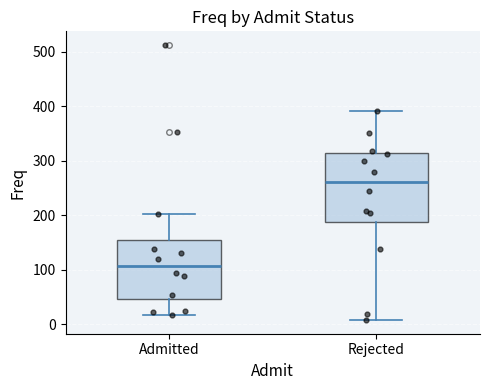

Reading left to right, read every box against the y-axis: the position of its median line, the range the box covers, and the ends of its whiskers. The values are not printed on the chart, so give them approximately, as read against the axis.

Admitted: median 110, box 50 to 150, whiskers 20 to 200
Rejected: median 260, box 190 to 310, whiskers 10 to 390